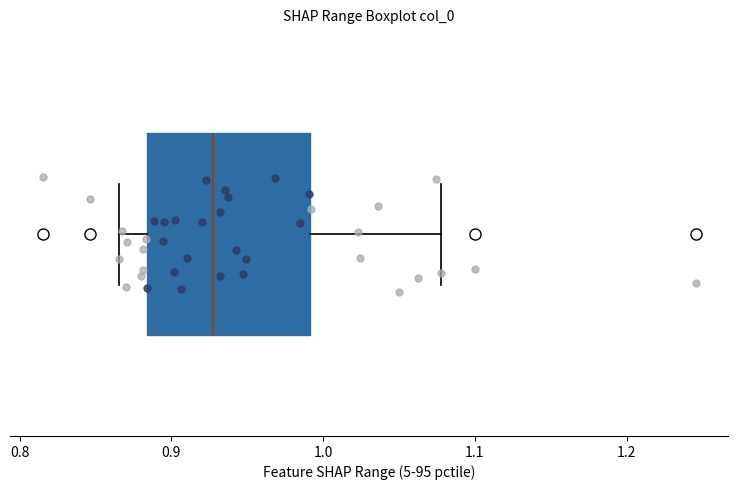

Read this box plot against the x-axis: the position of the median line, the range covered by the box, and the ends of both whiskers. The values are not printed on the chart, so give them approximately, as read against the axis.

median 0.93, box 0.88 to 0.99, whiskers 0.87 to 1.08